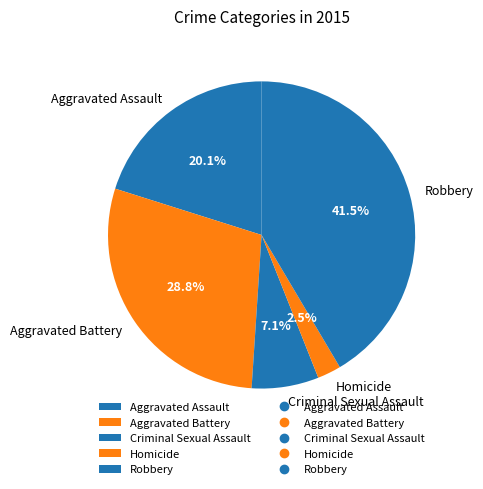

What is the smallest slice in the pie chart?

Homicide